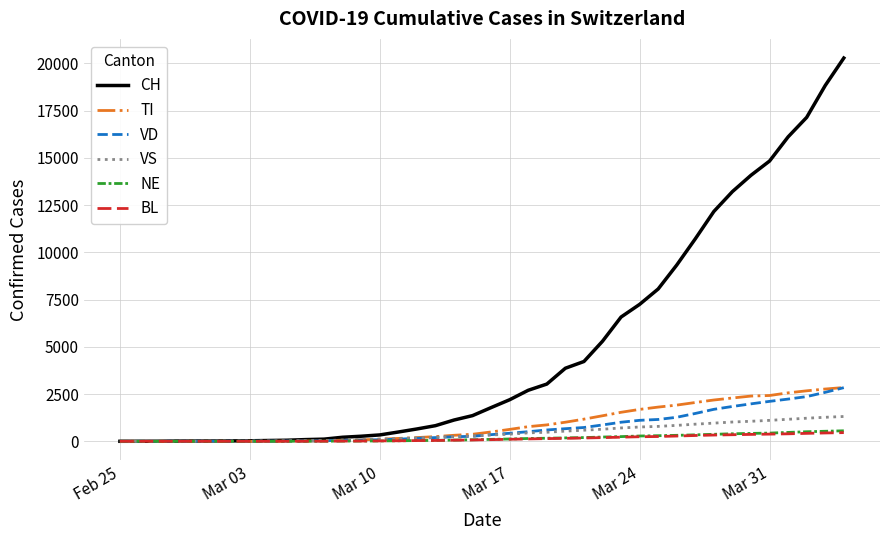

Which series has the widest spread of values?

CH